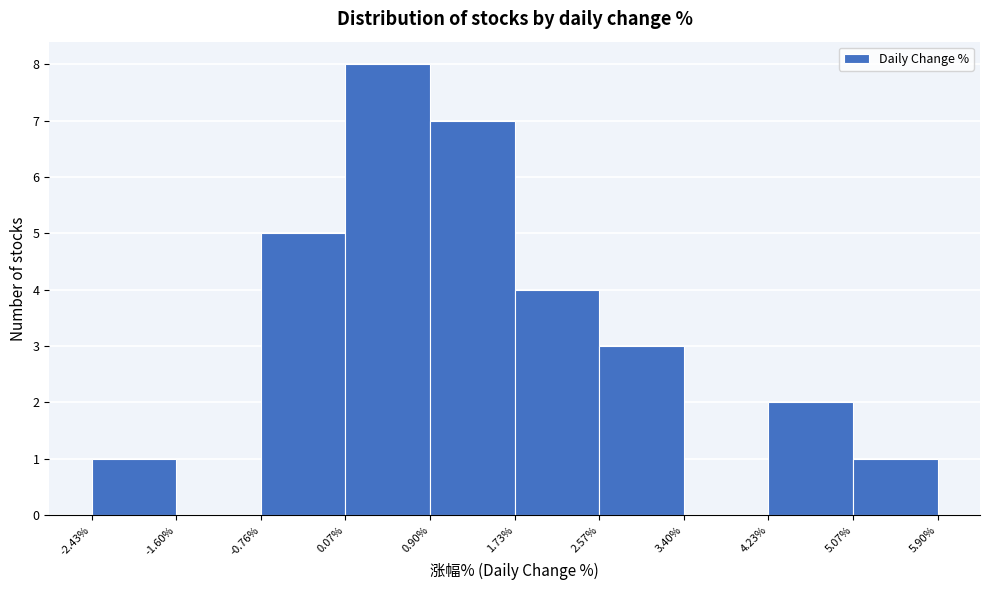

What is the height of the bar covering -2.43% to -1.60% on the x-axis? The values are not printed on the chart, so give them approximately, as read against the axis.

1